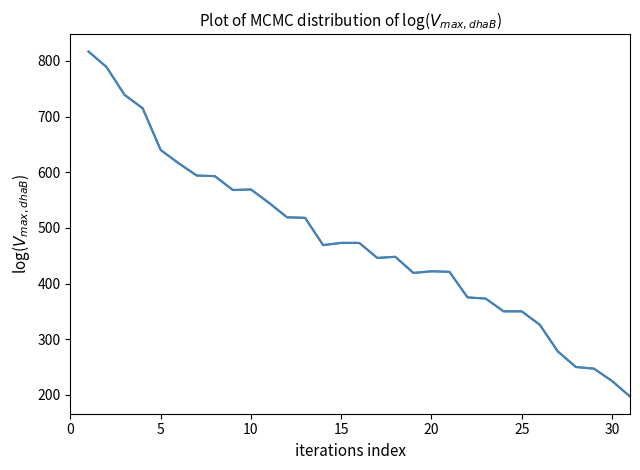

What is the value of the 10th point from the left?

569